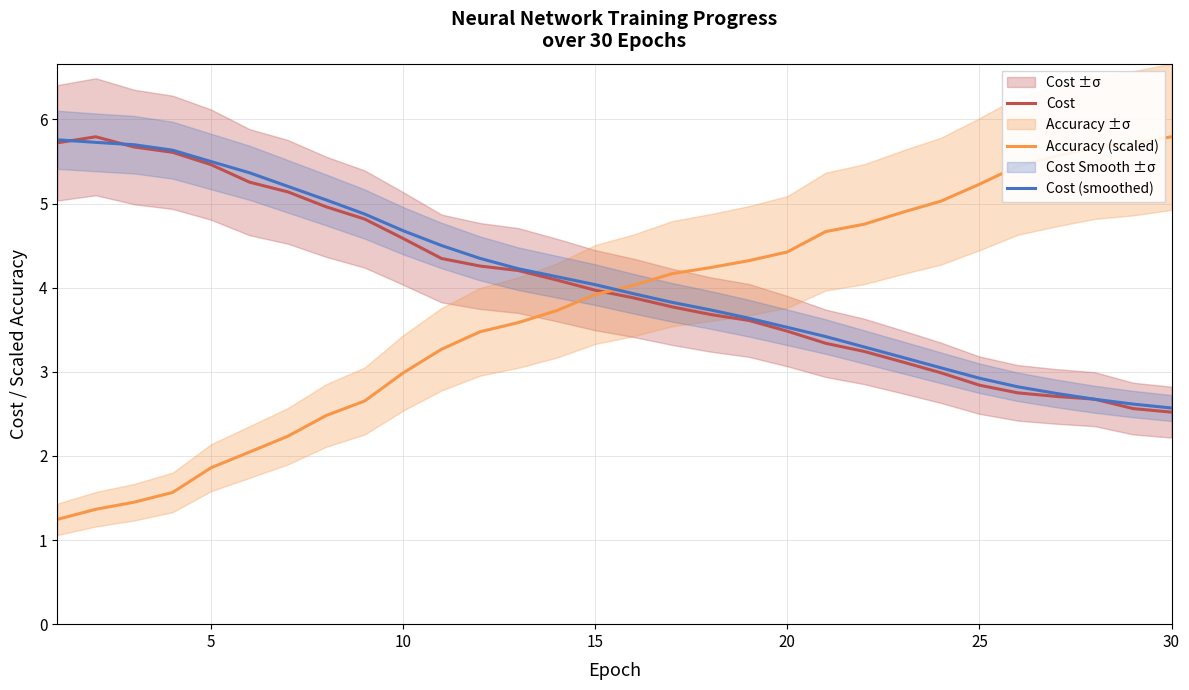

How many distinct data groups are displayed?

3